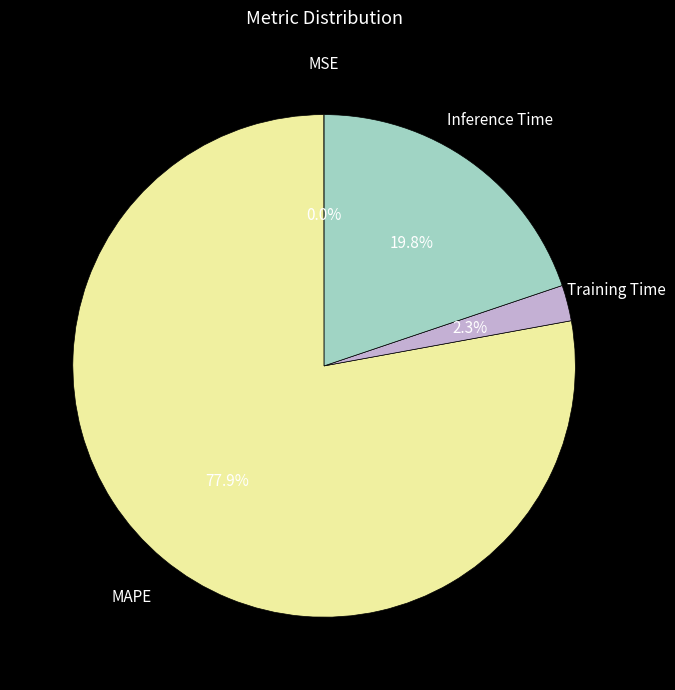

True or false: Inference Time accounts for 13% of the total.

False